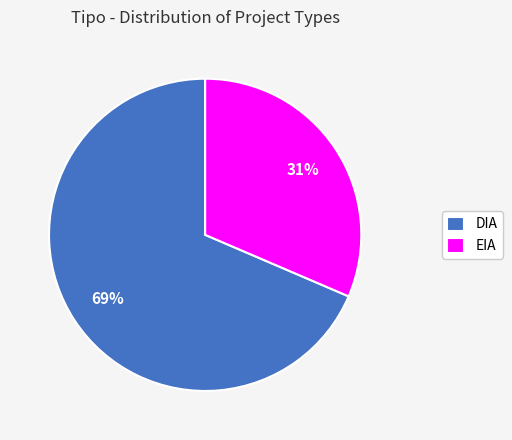

Count the number of slices in the pie.

2